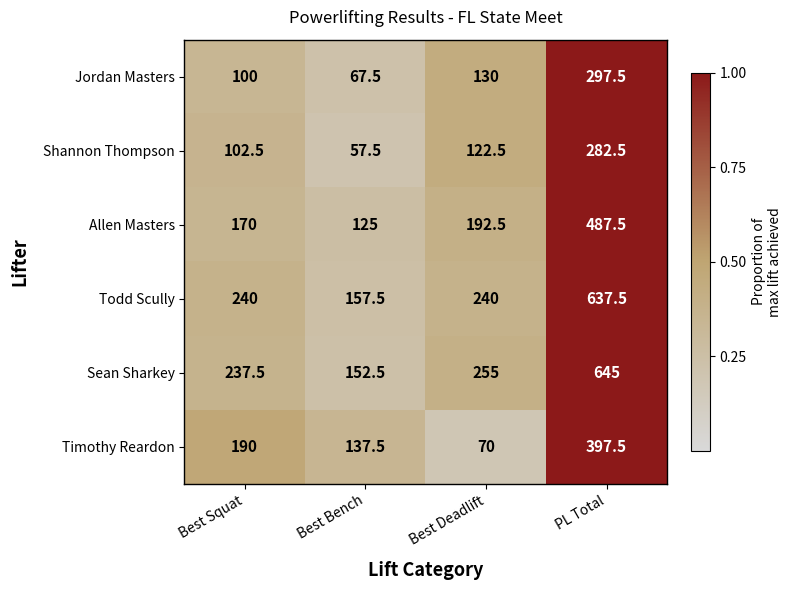

What is the difference between the maximum and minimum values in the Shannon Thompson series?

225.0